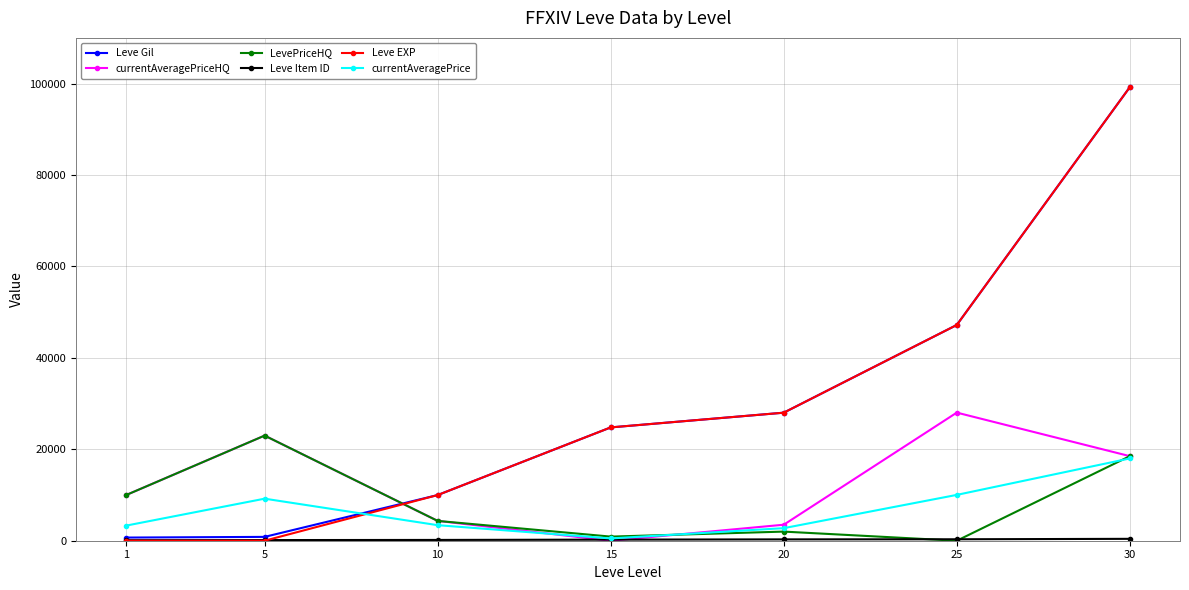

What is the maximum value shown in the chart?

99220